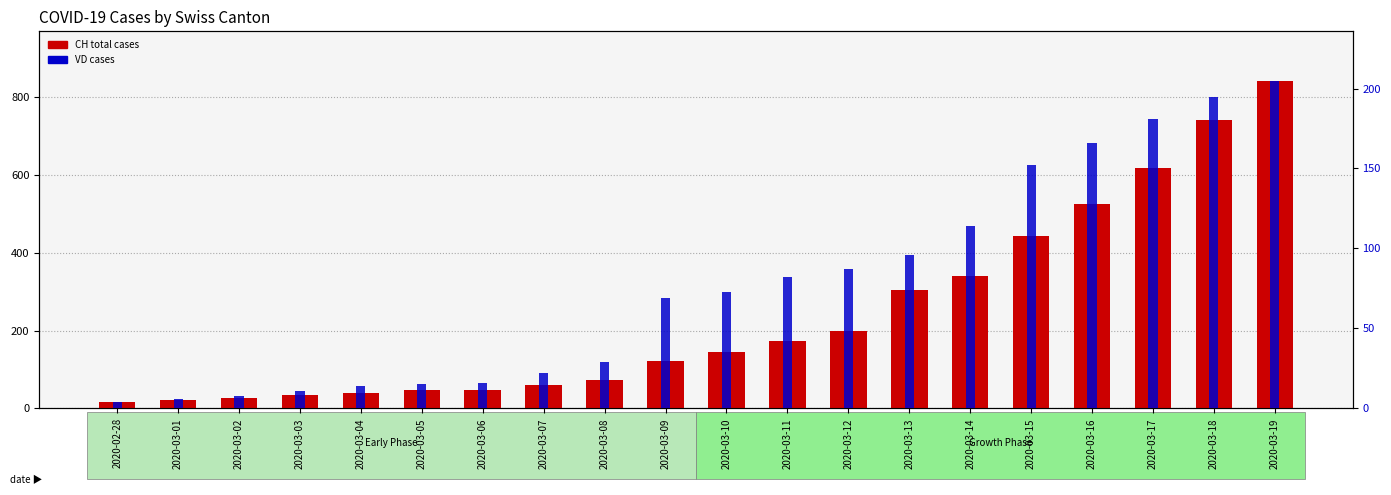

Is the value of CH (total) at 2020-03-06 greater than the value of VD at 2020-02-28?

Yes